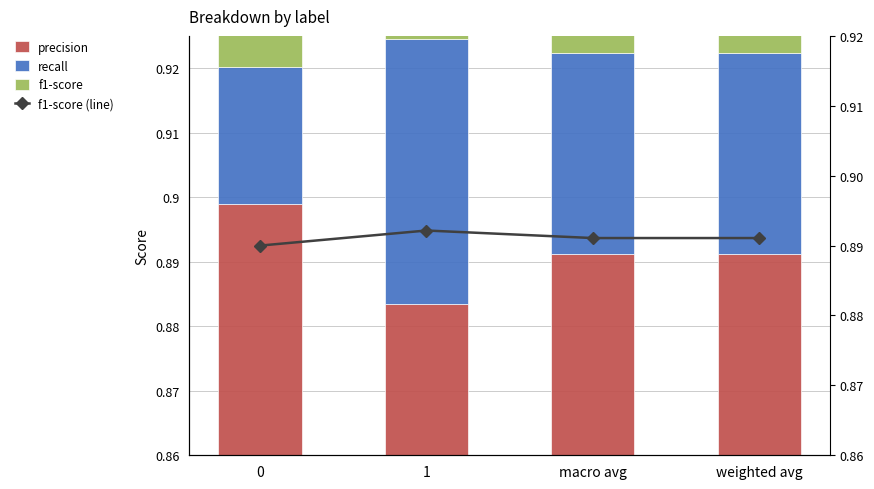

True or false: f1-score (line) has a value of 0.2 at macro avg.

False